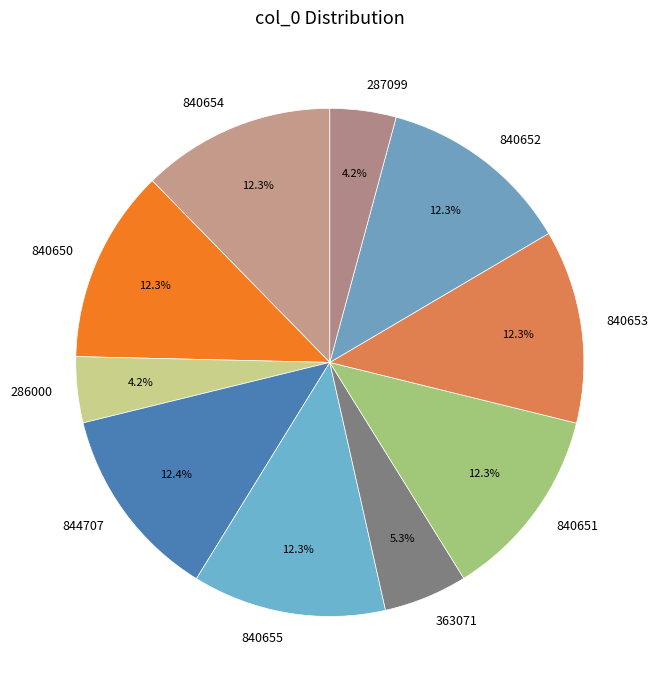

Is the sum of 844707 and 840650 greater than half?

No